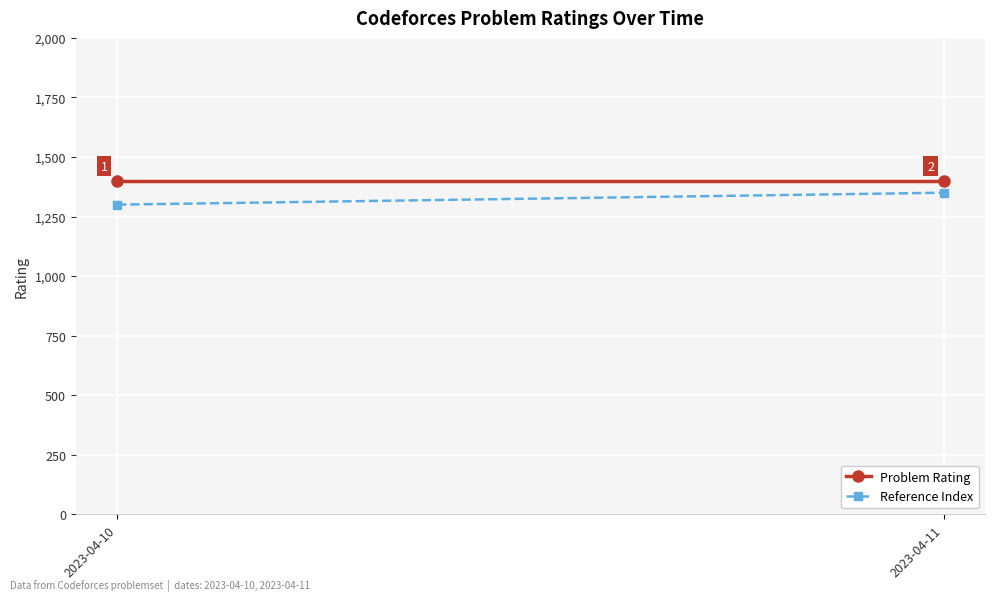

Rank the series at 2023-04-11 from highest to lowest value.

Problem Rating, Reference Index